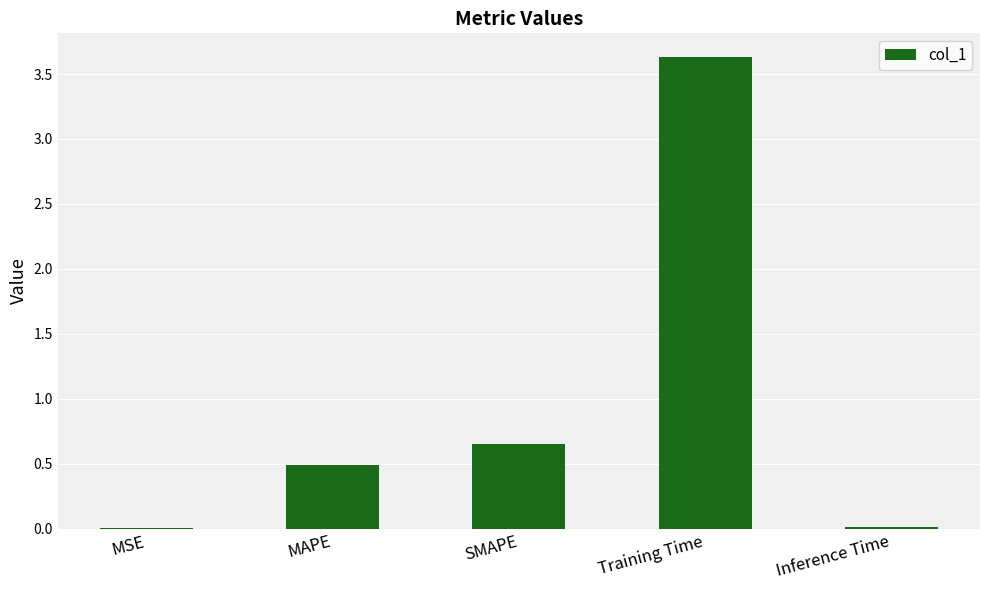

What is the sum of all values?

4.8